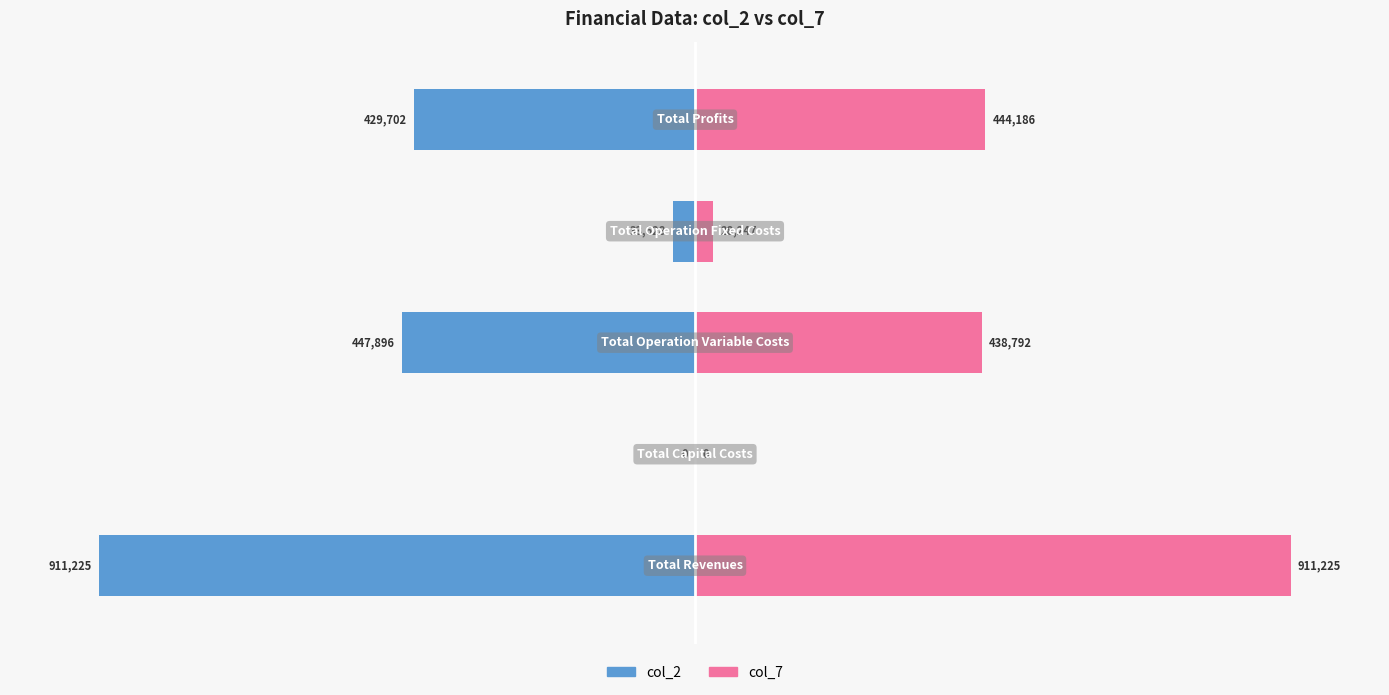

What are all the series names shown in the legend?

col_2, col_7